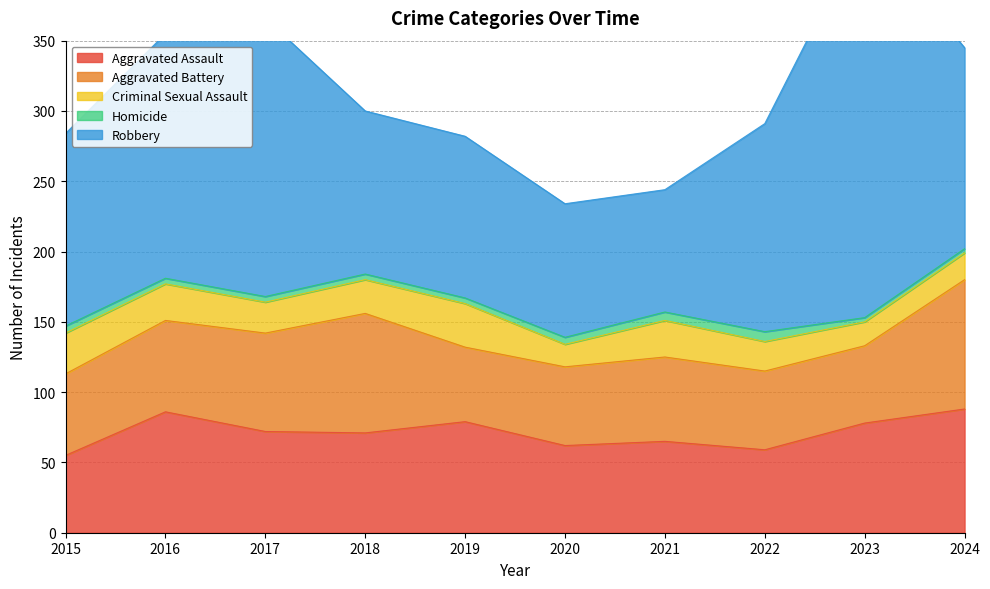

True or false: Aggravated Battery and Robbery intersect in this chart.

False